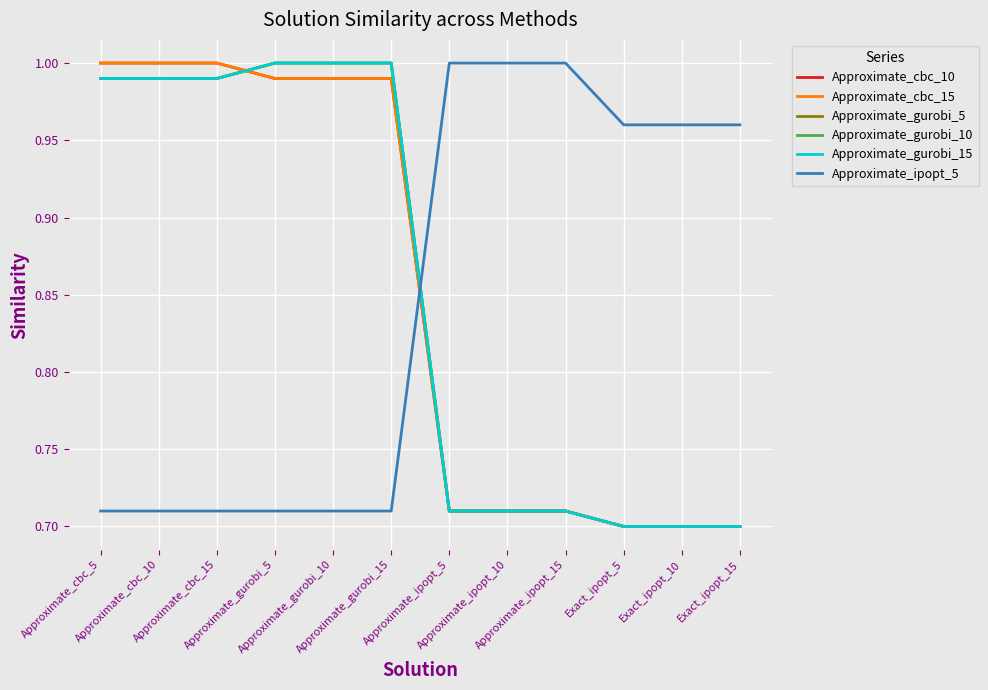

Is this an area chart (filled region under the line)?

No